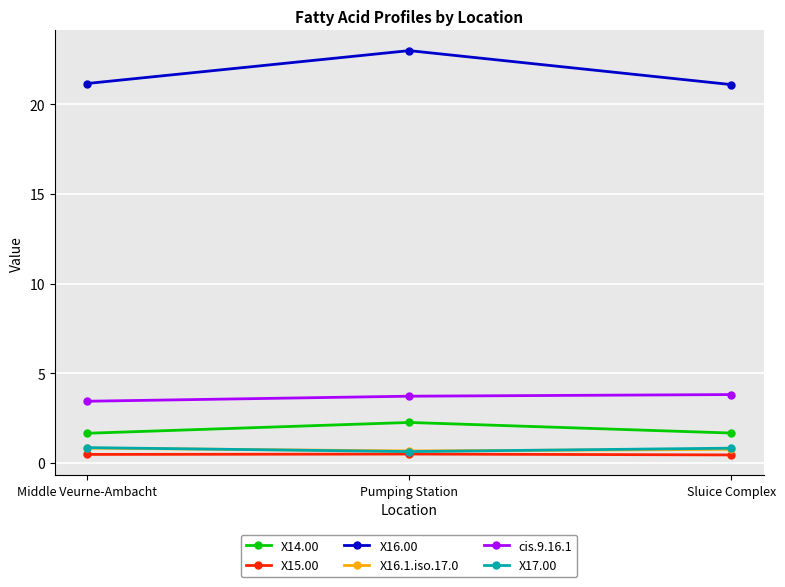

What is the label of the 3rd point from the right?

Middle Veurne-Ambacht